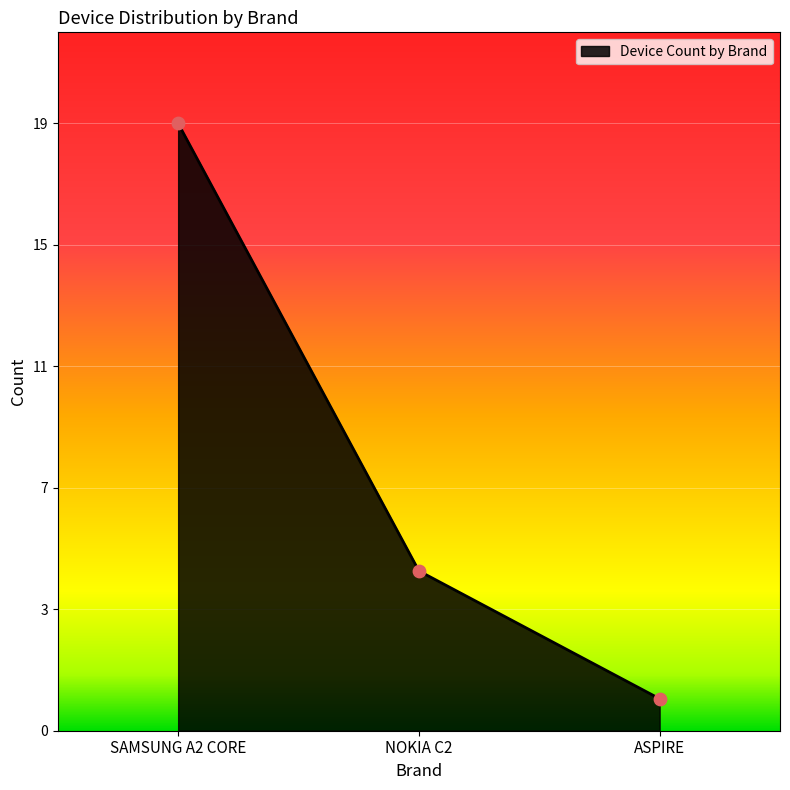

What is the change in value from SAMSUNG A2 CORE to ASPIRE?

-18